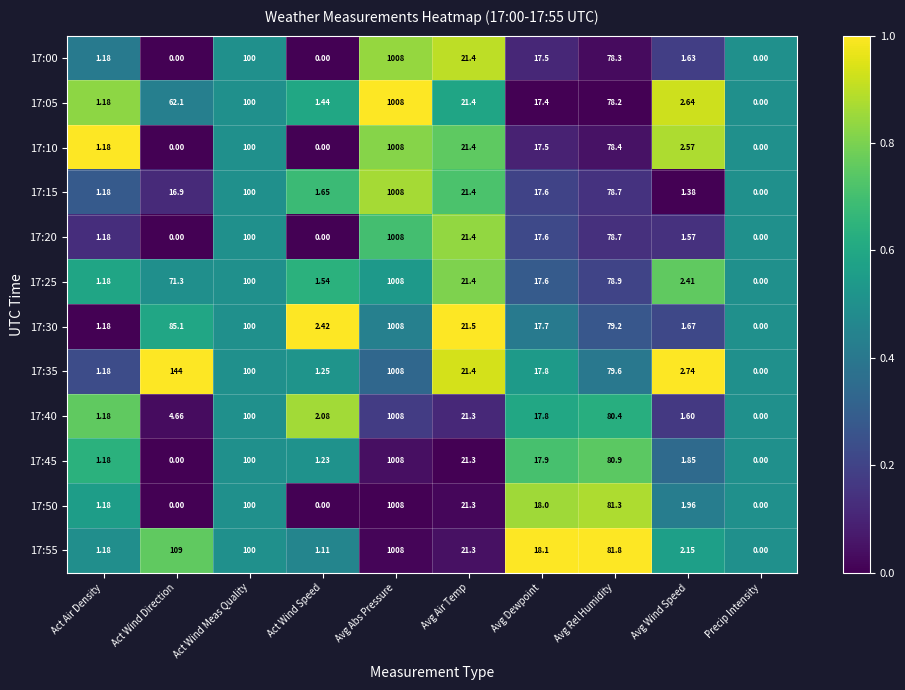

List the labels in order of 17:55 value, largest first.

Avg Abs Pressure, Act Wind Direction, Act Wind Meas Quality, Avg Rel Humidity, Avg Air Temp, Avg Dewpoint, Avg Wind Speed, Act Air Density, Act Wind Speed, Precip Intensity